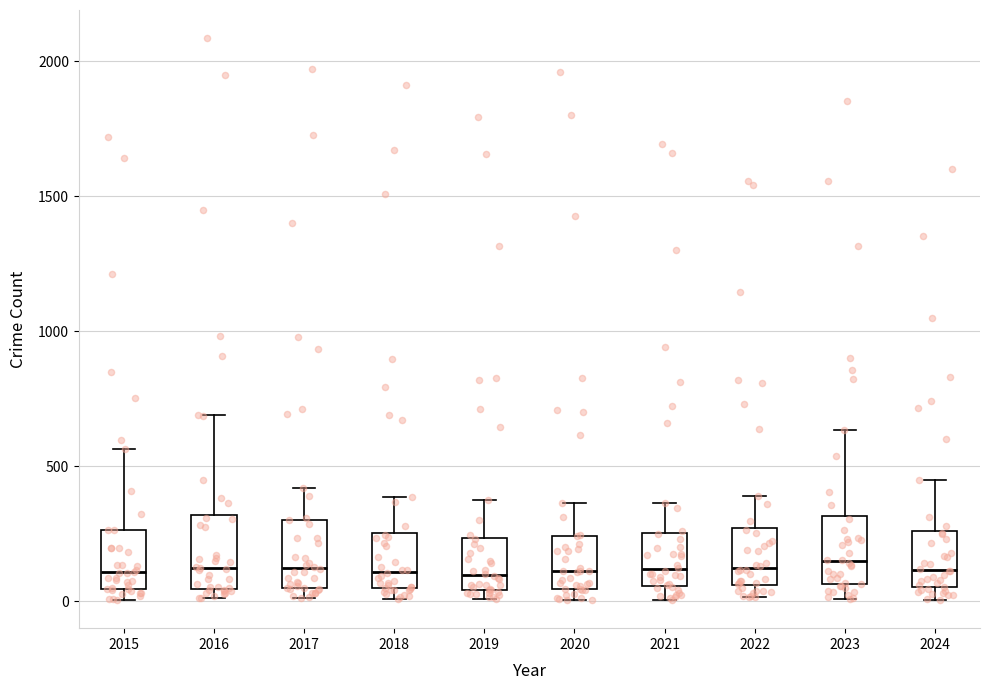

Where is the upper edge of the box at x = 2016 on the y-axis? The values are not printed on the chart, so give them approximately, as read against the axis.

300